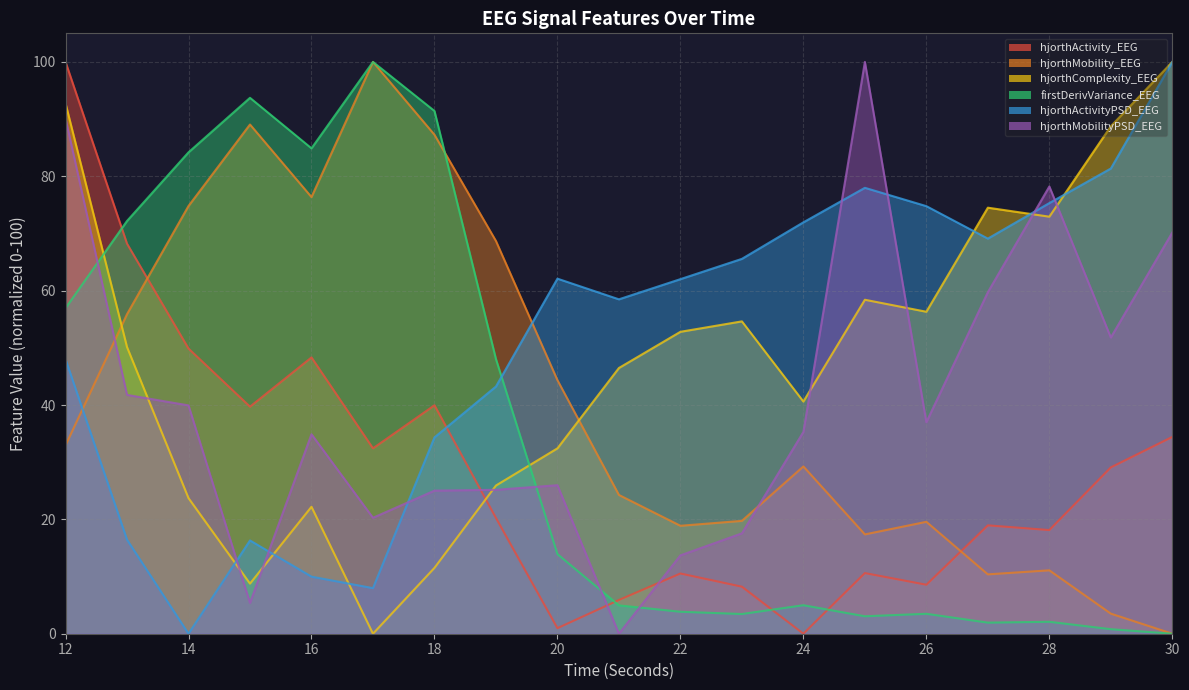

Between which two adjacent categories do hjorthActivityPSD_EEG and hjorthActivity_EEG first intersect?

18 and 19